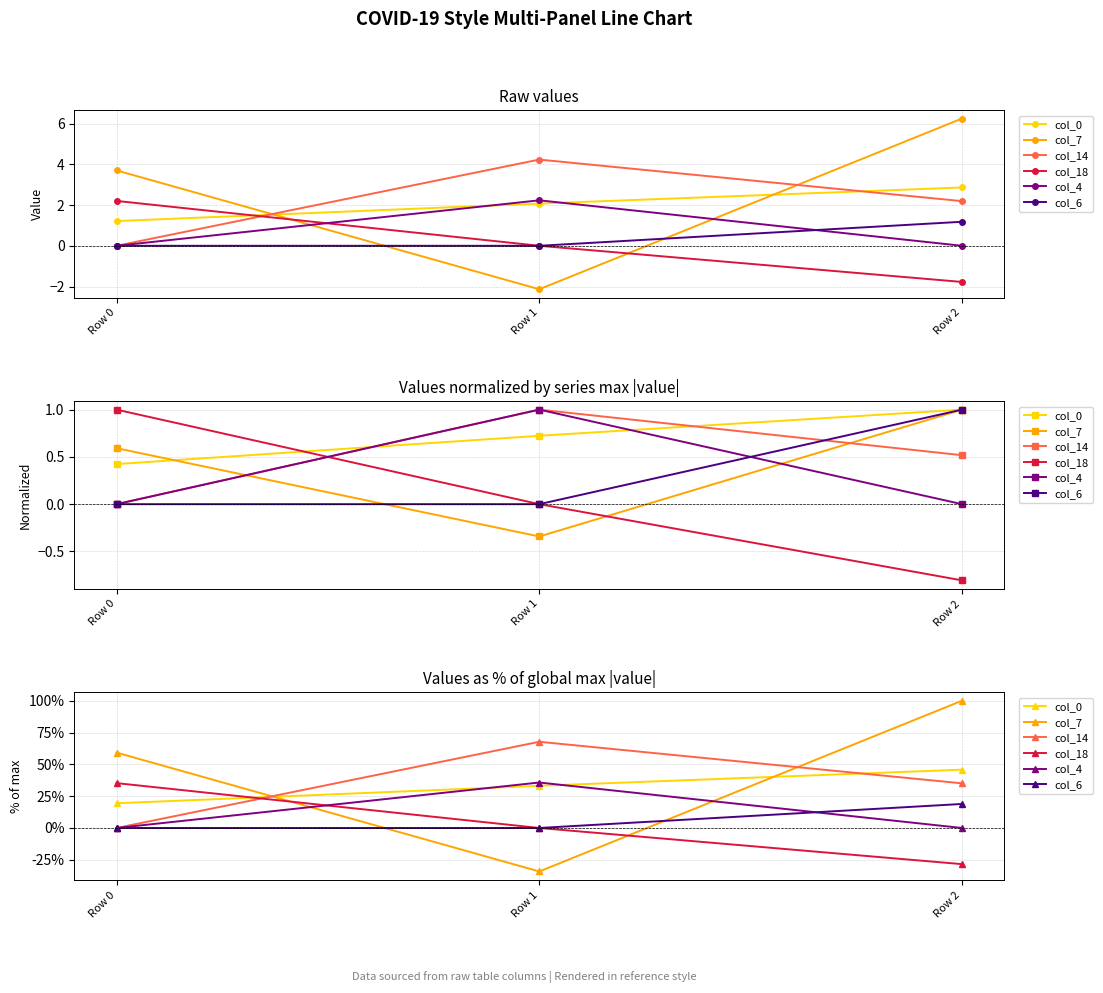

Rank the series by their maximum value, from lowest to highest.

col_6, col_18, col_4, col_0, col_14, col_7